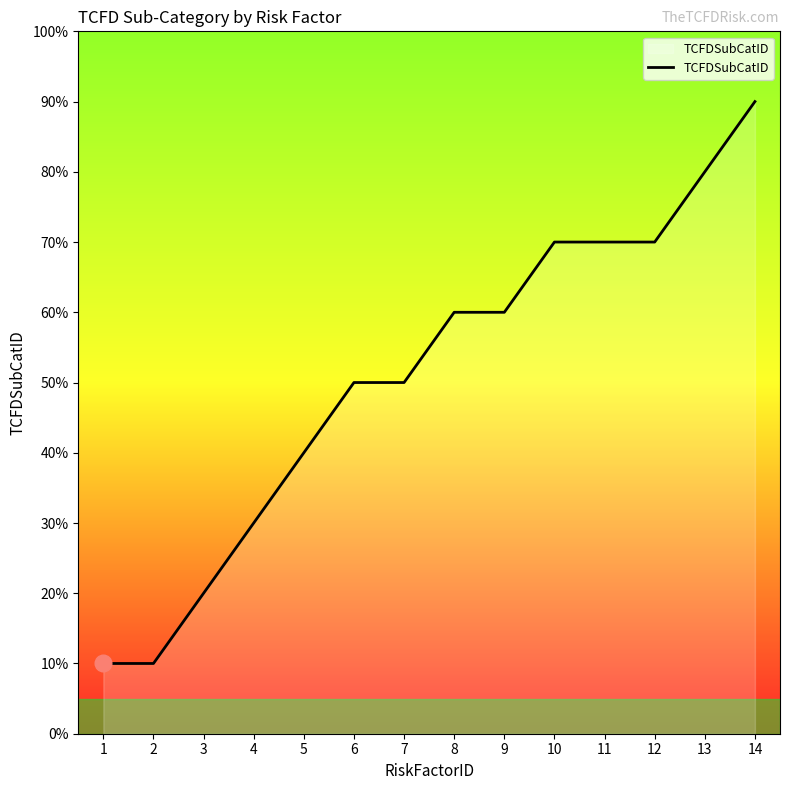

Is this an area chart (filled region under the line)?

Yes